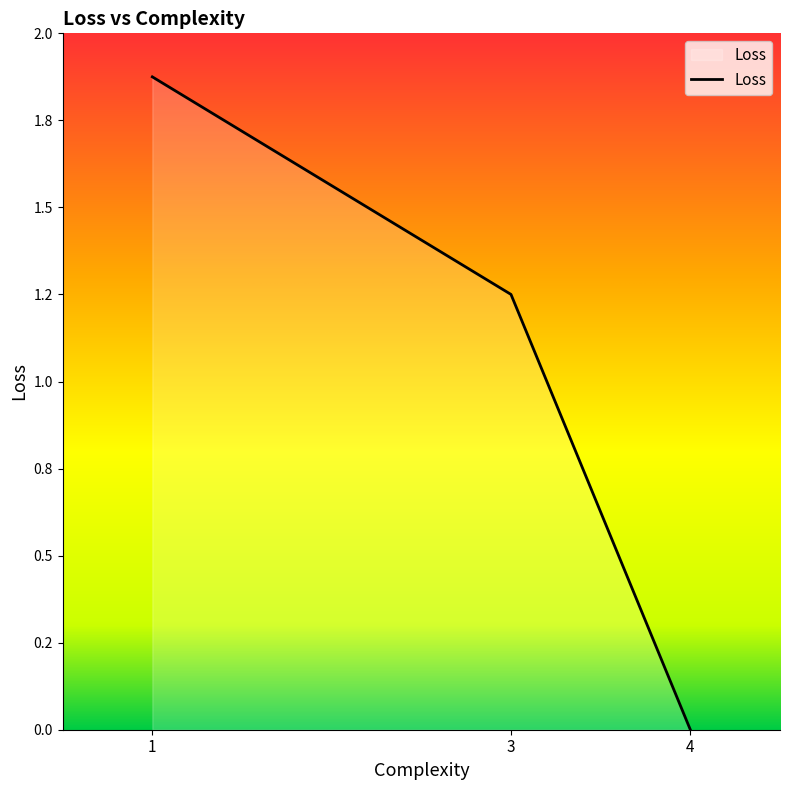

The value at 4 is 0.0. True or false?

True